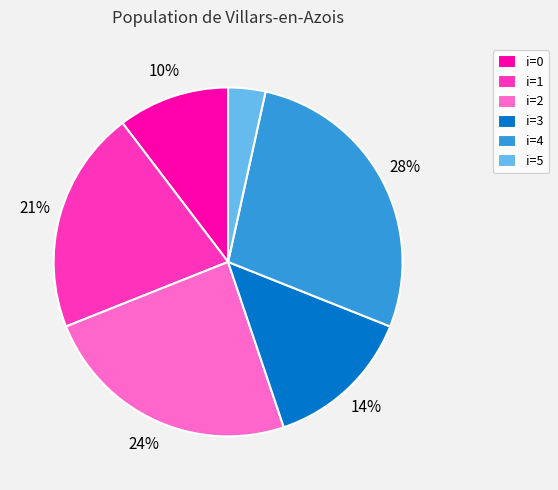

How many segments does this pie chart have?

6